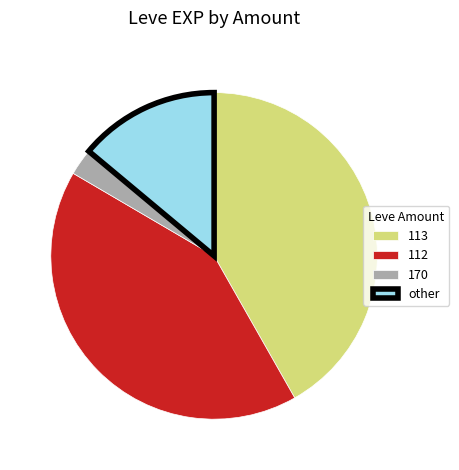

Approximately how many times larger is the value at 112 compared to other?

3.0